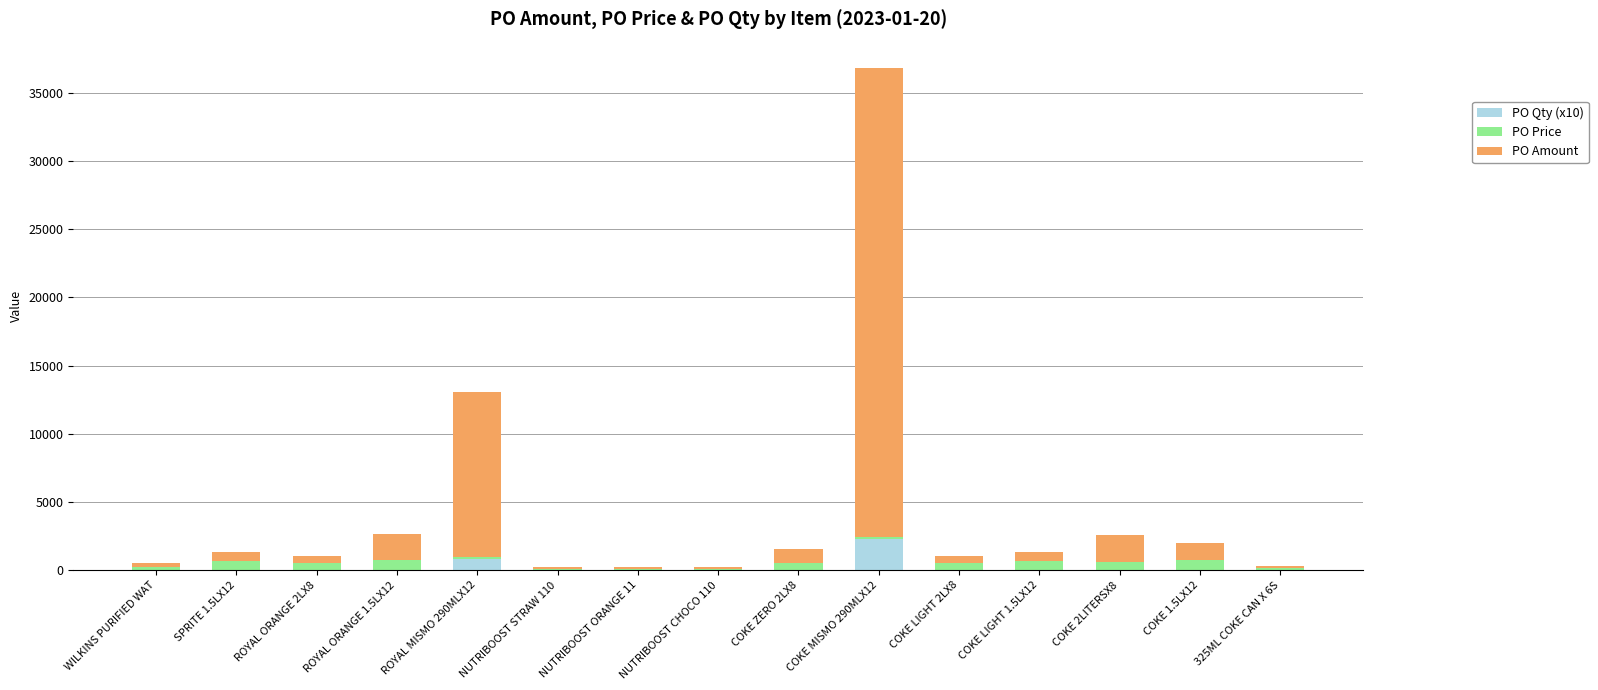

Which category has the highest value in the PO Qty (x10) series?

COKE MISMO 290MLX12